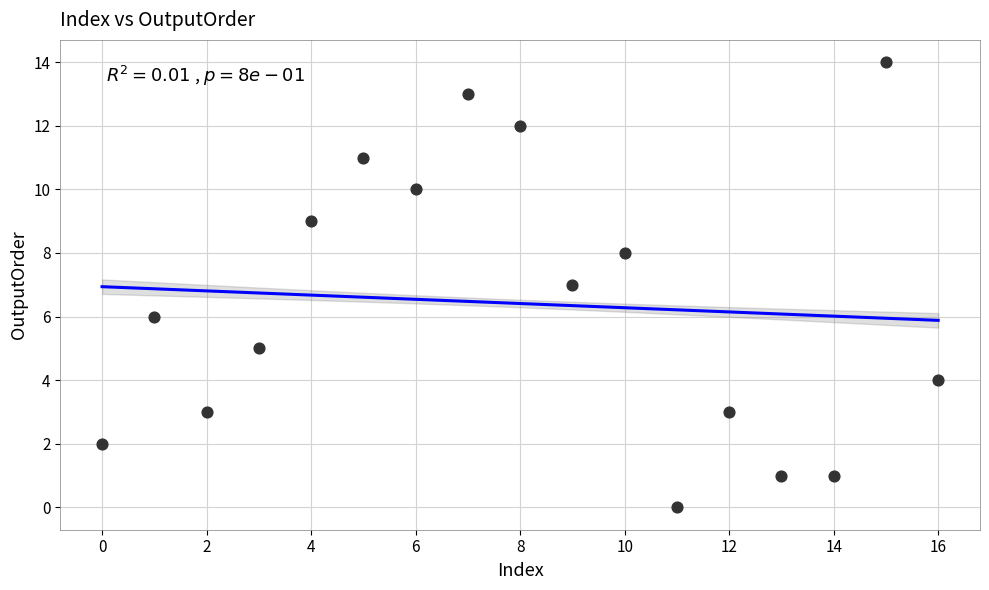

What is the range of Y values (max minus min)?

14